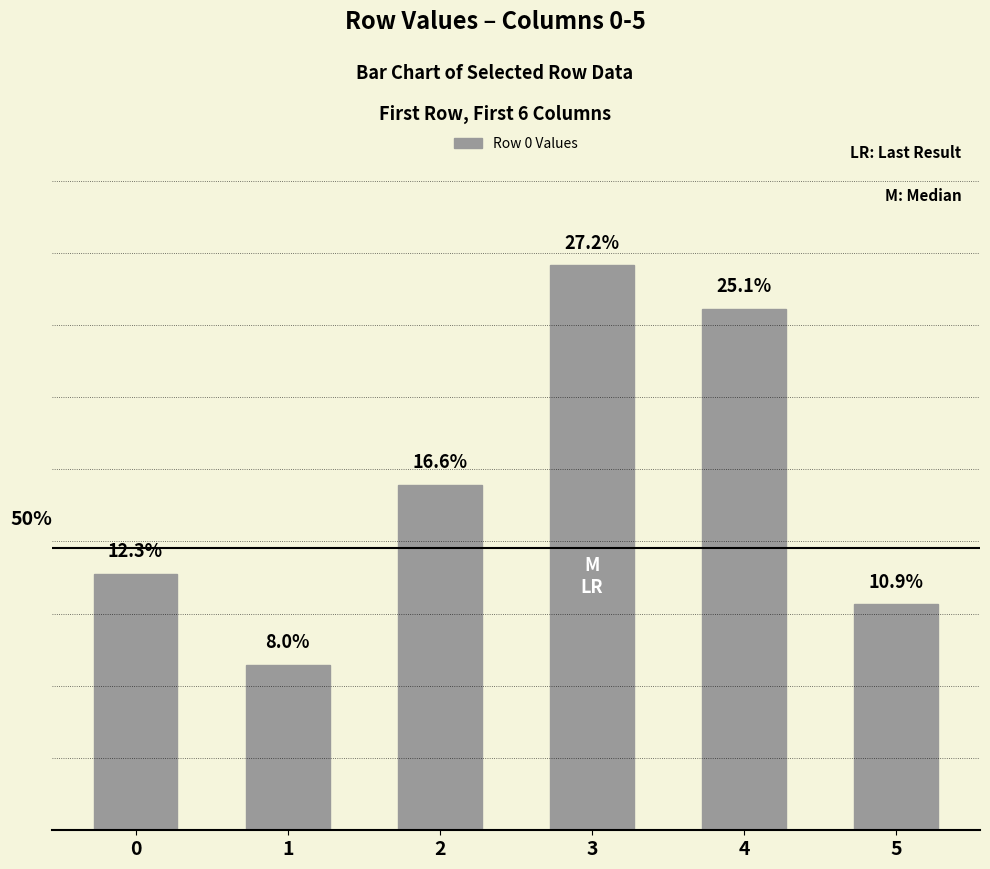

Is it true that the value at 4 is 0.1?

True